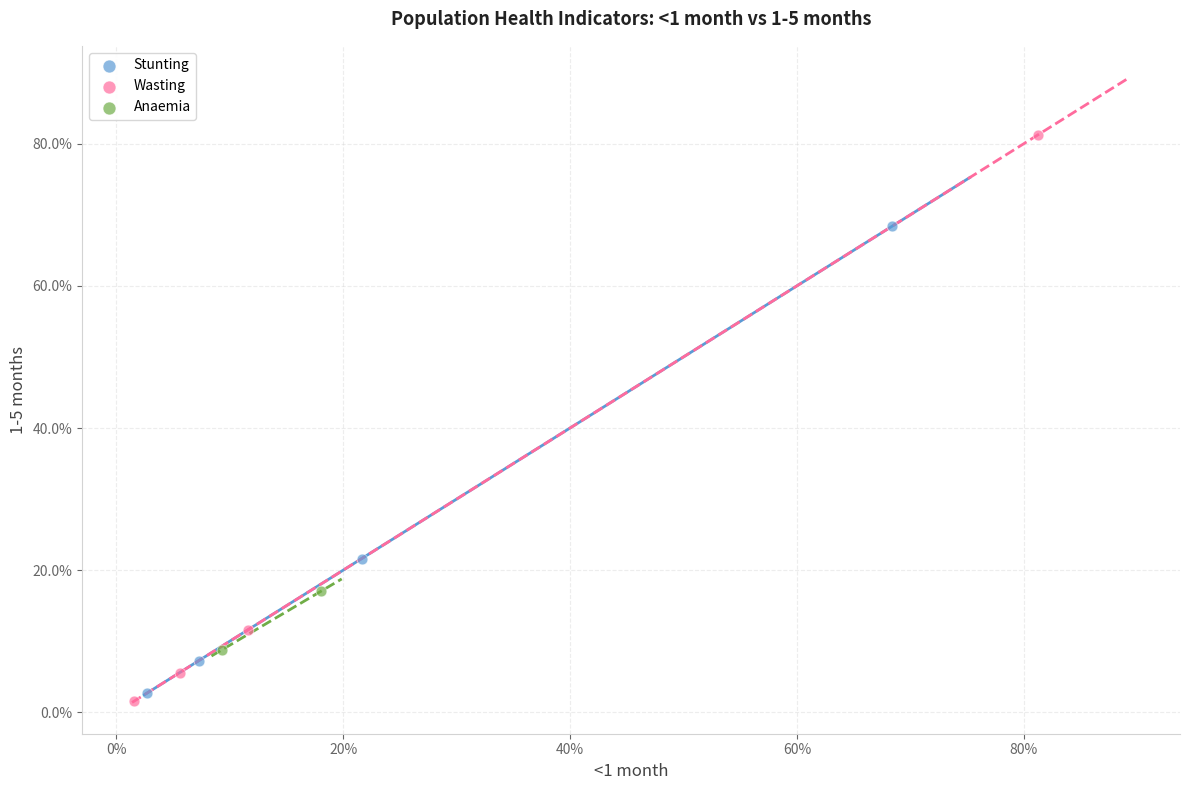

What are all the series names shown in the legend?

Stunting, Wasting, Anaemia